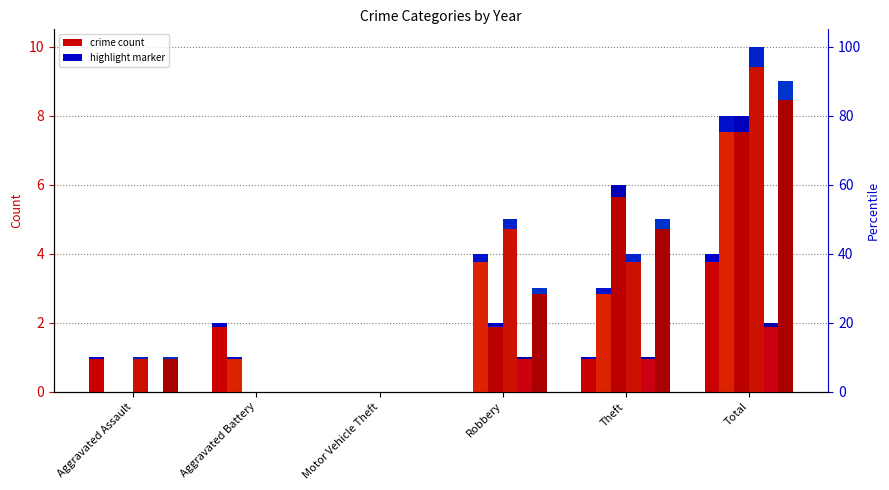

Is the value of 2020 at Total greater than the value of 2017 at Robbery?

Yes